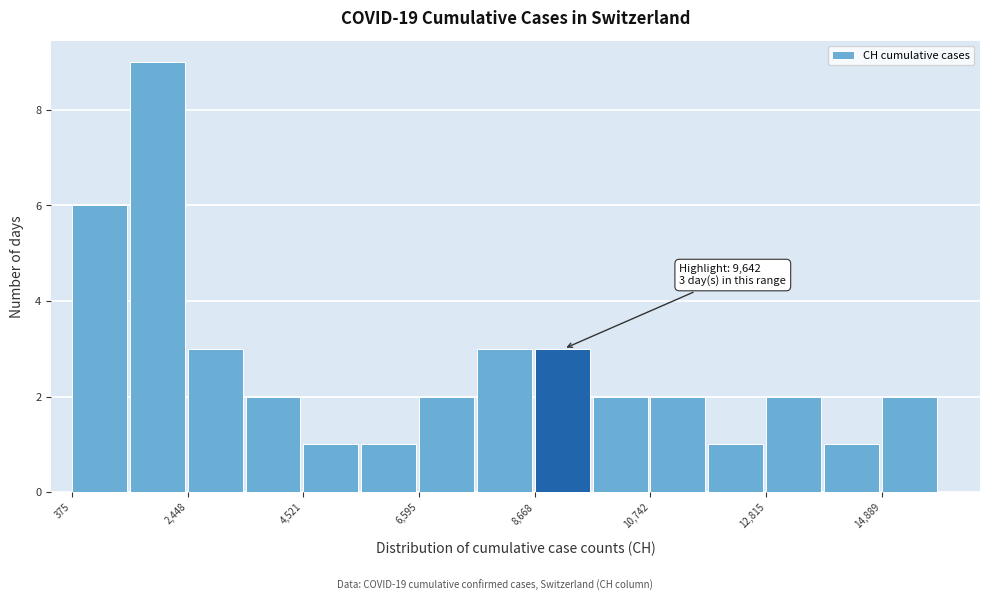

Read against the x-axis, roughly where is the centre of the tallest bar?

2000